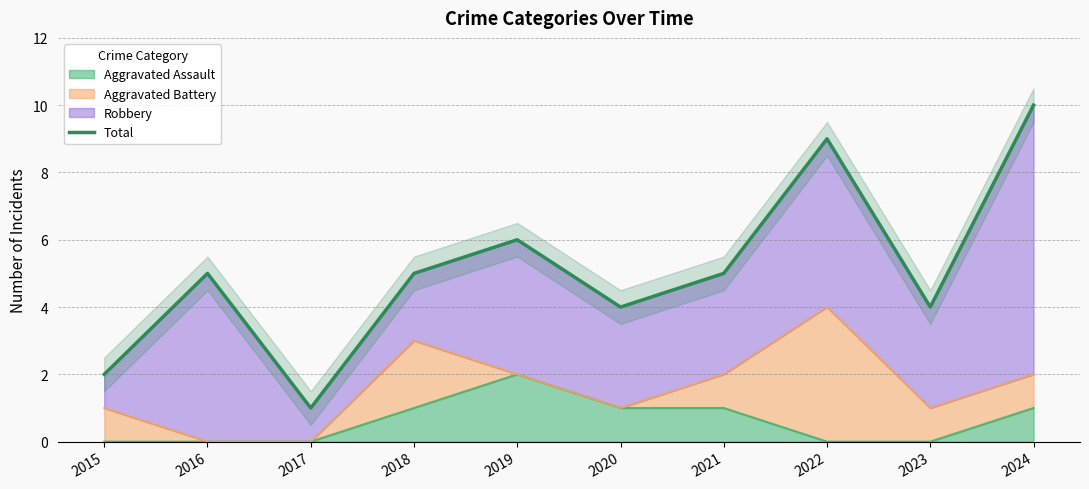

At which category does the data reach its first local peak?

2016